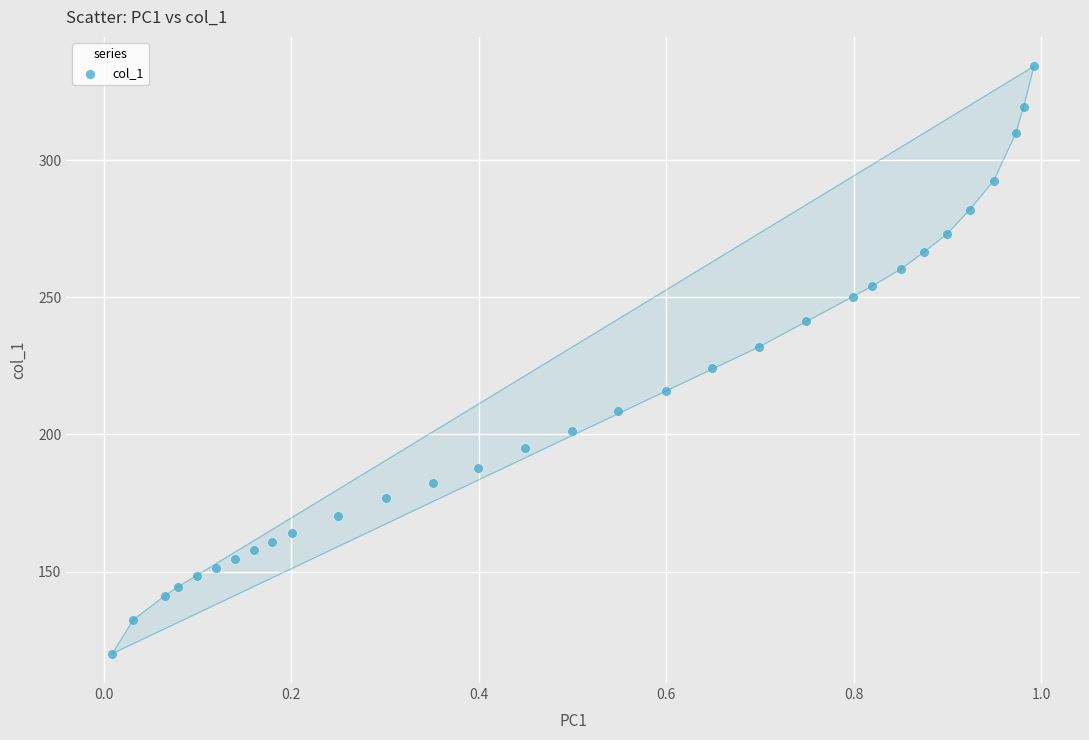

What is the range of Y values (max minus min)?

214.3